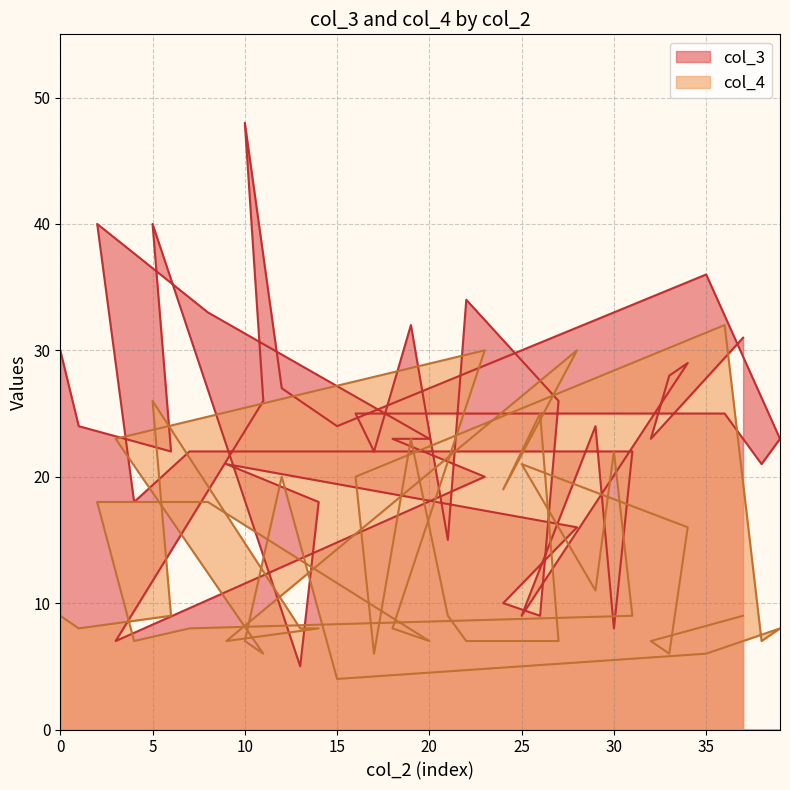

How many values in the col_4 series are below 9?

19